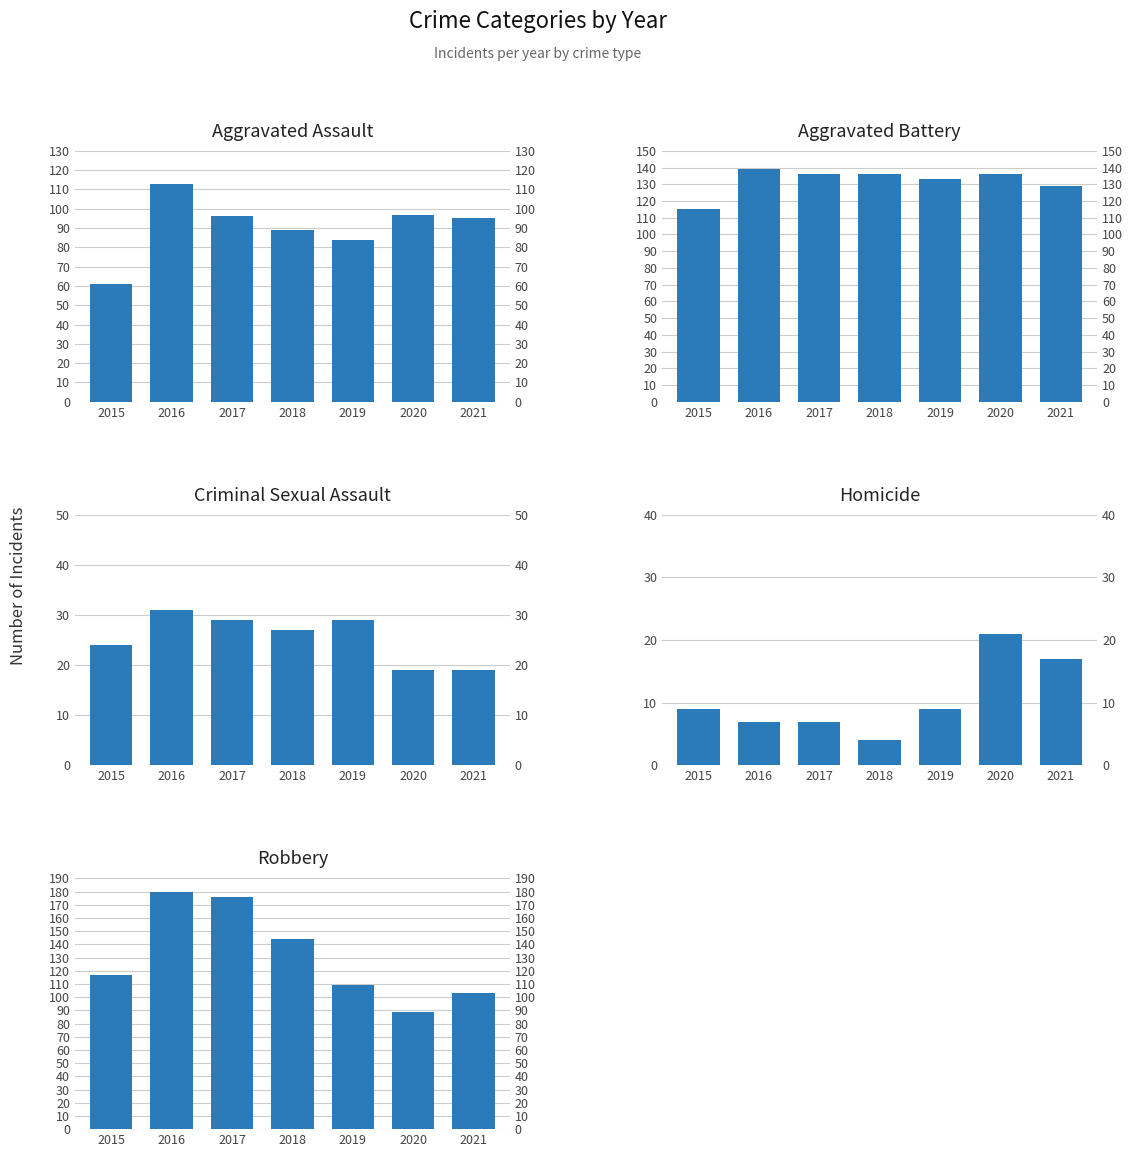

What is the value of the Homicide bar at the 4th from the left?

4